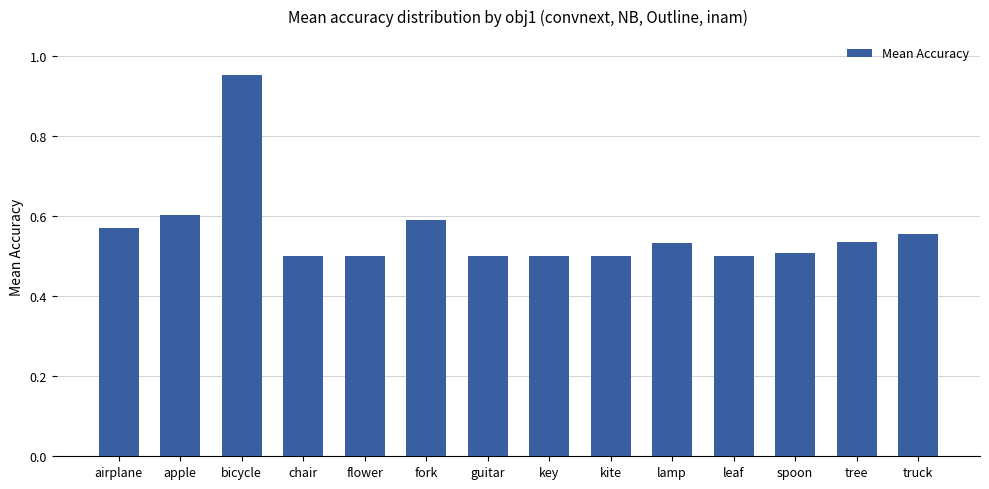

Is it true that the value at fork is 0.9?

False